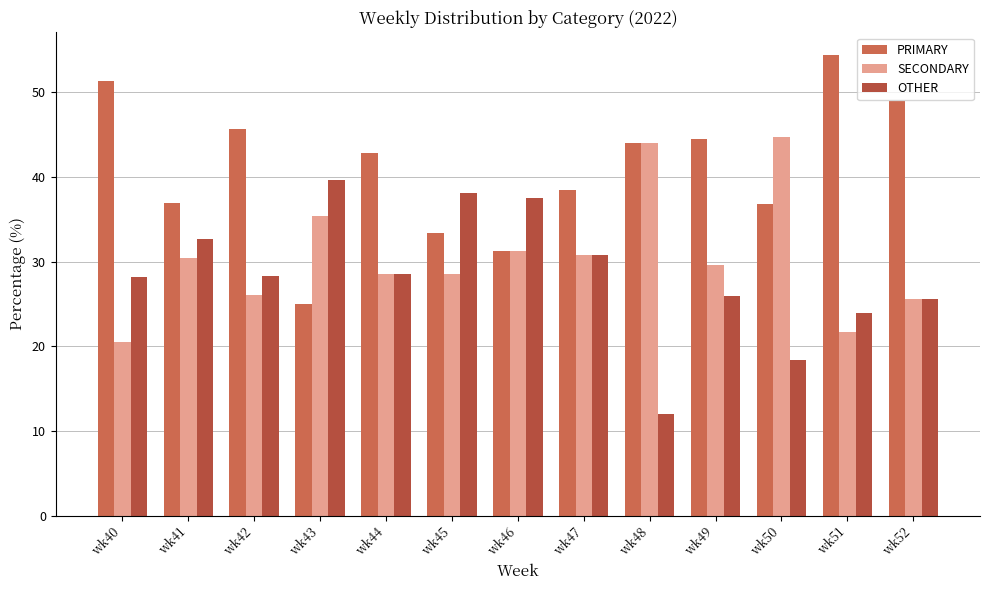

What is the minimum value for OTHER?

12.0